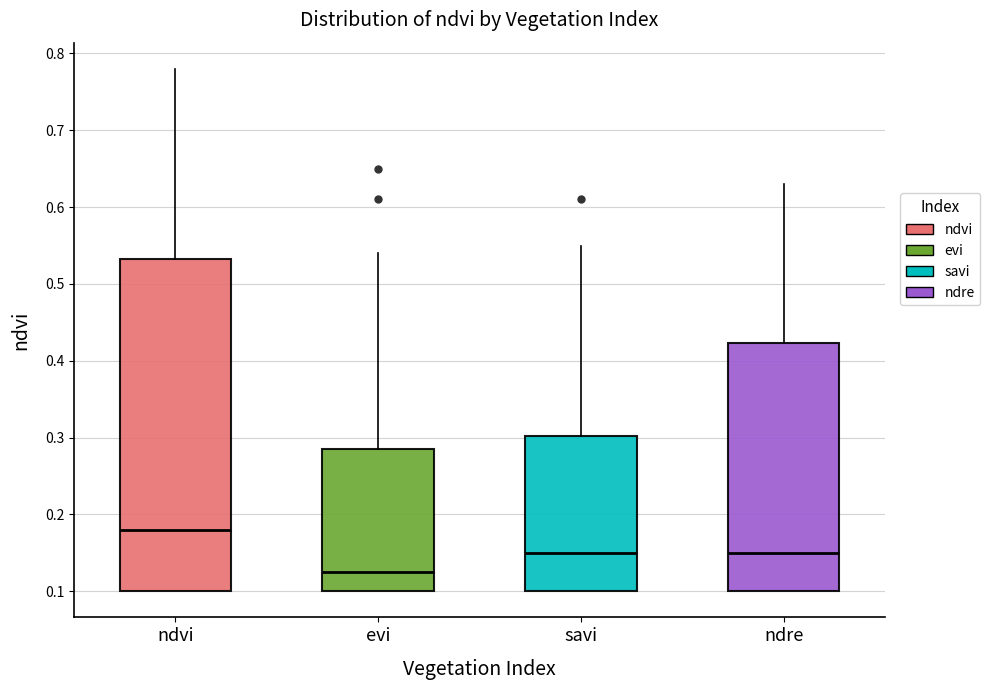

Which box has the lowest median line?

evi